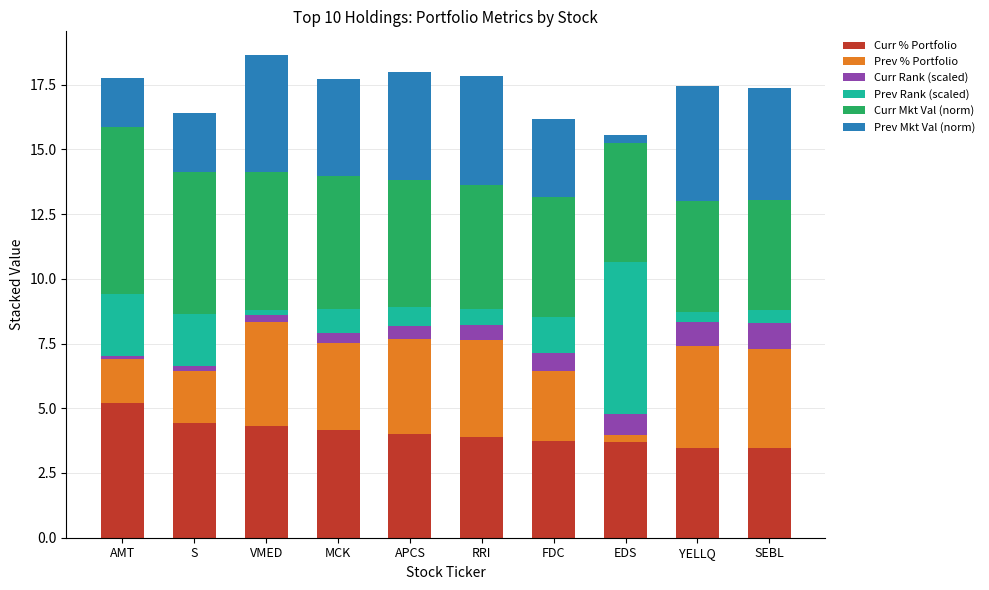

Does the chart contain any negative values?

No